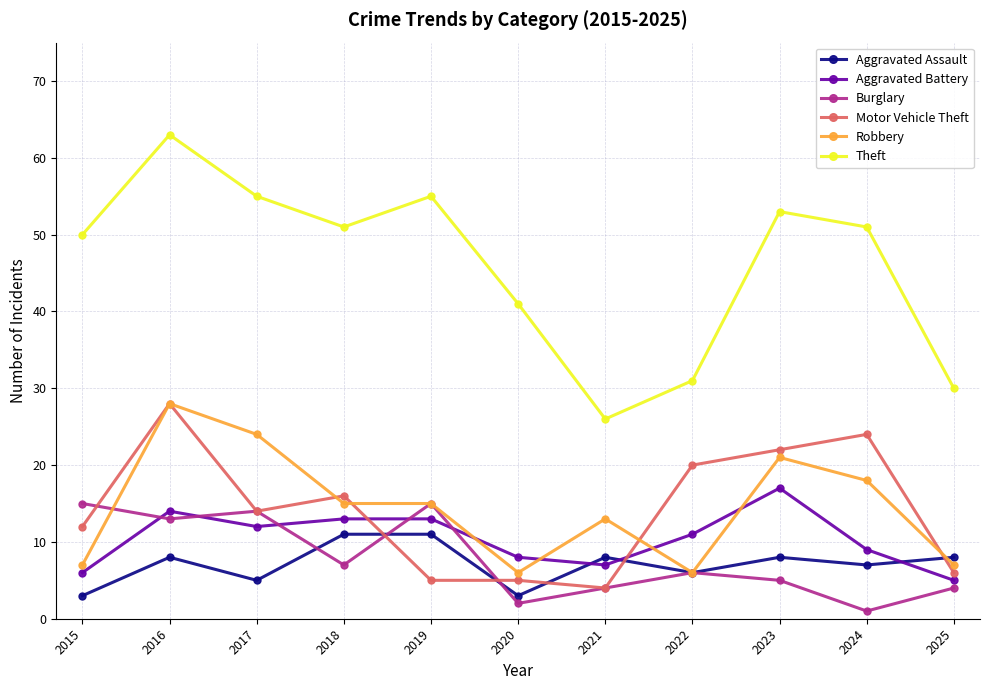

Reading left to right, what are all the values shown in this chart?

Aggravated Assault: 2015=3	2016=8	2017=5	2018=11	2019=11	2020=3	2021=8	2022=6	2023=8	2024=7	2025=8
Aggravated Battery: 2015=6	2016=14	2017=12	2018=13	2019=13	2020=8	2021=7	2022=11	2023=17	2024=9	2025=5
Burglary: 2015=15	2016=13	2017=14	2018=7	2019=15	2020=2	2021=4	2022=6	2023=5	2024=1	2025=4
Motor Vehicle Theft: 2015=12	2016=28	2017=14	2018=16	2019=5	2020=5	2021=4	2022=20	2023=22	2024=24	2025=6
Robbery: 2015=7	2016=28	2017=24	2018=15	2019=15	2020=6	2021=13	2022=6	2023=21	2024=18	2025=7
Theft: 2015=50	2016=63	2017=55	2018=51	2019=55	2020=41	2021=26	2022=31	2023=53	2024=51	2025=30